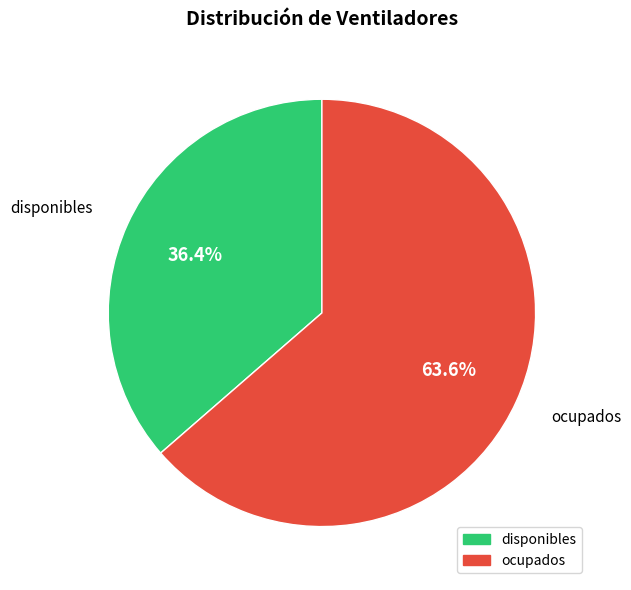

Do ocupados and disponibles together represent more than half of the pie?

Yes